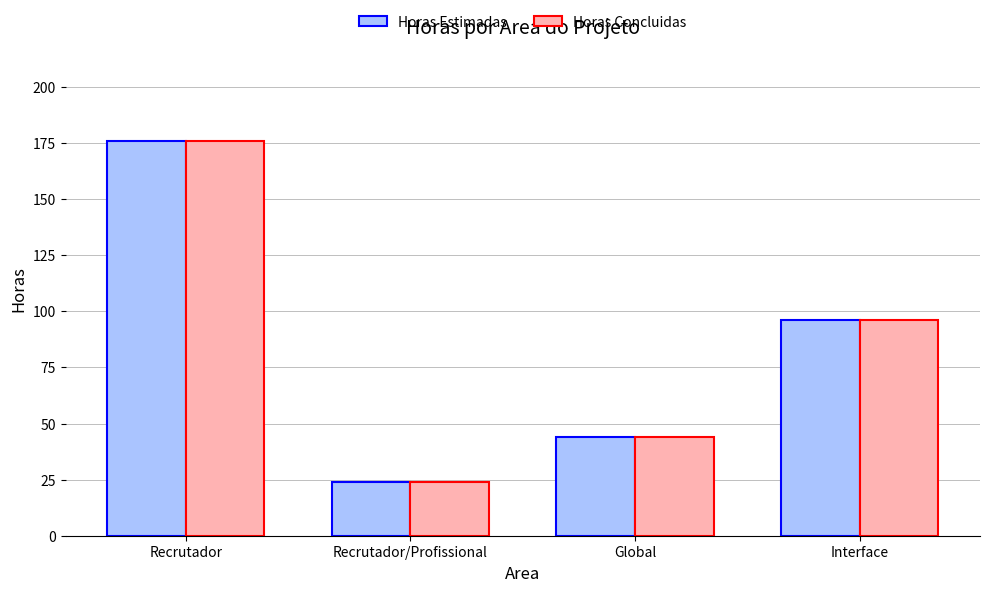

What position from the right is Interface?

1